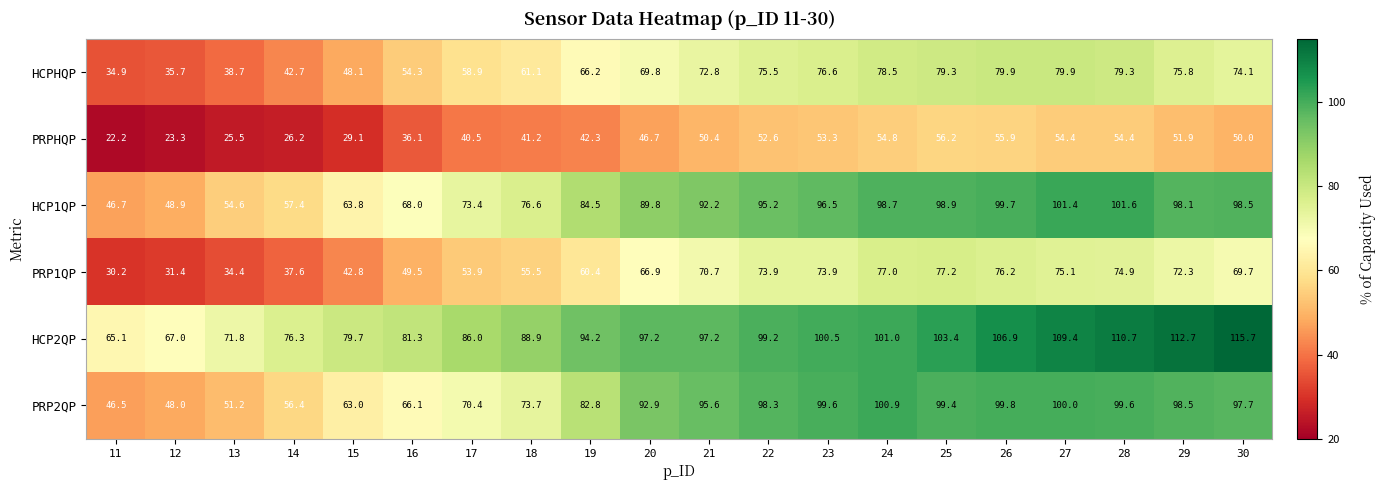

How many data points does each series have?

20